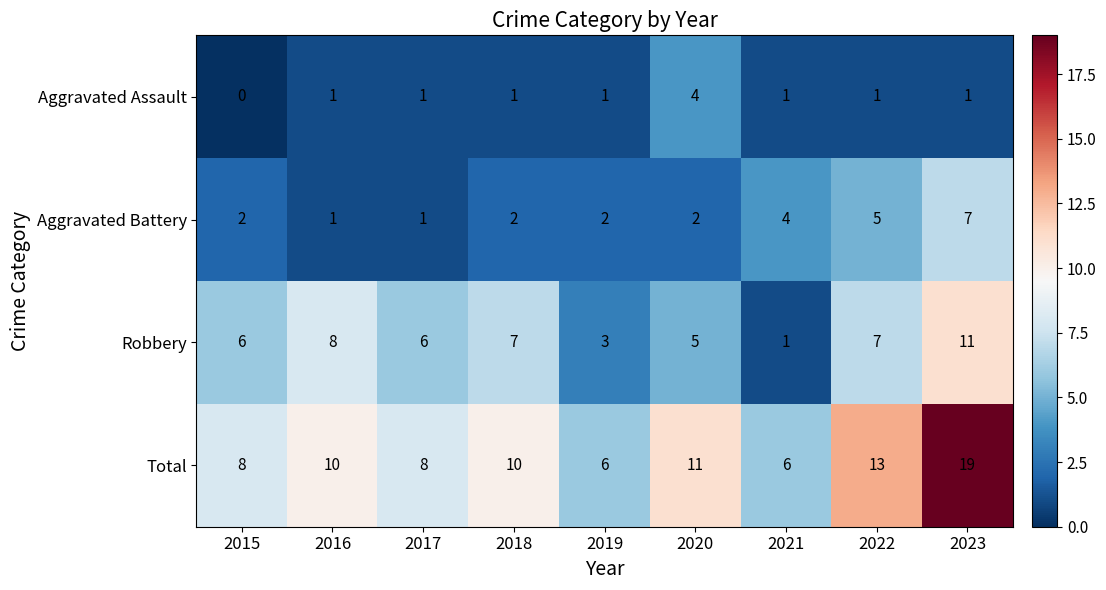

Which series has the largest range (max minus min)?

Total